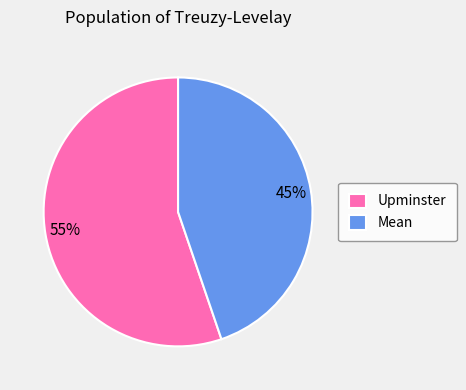

How many segments does this pie chart have?

2